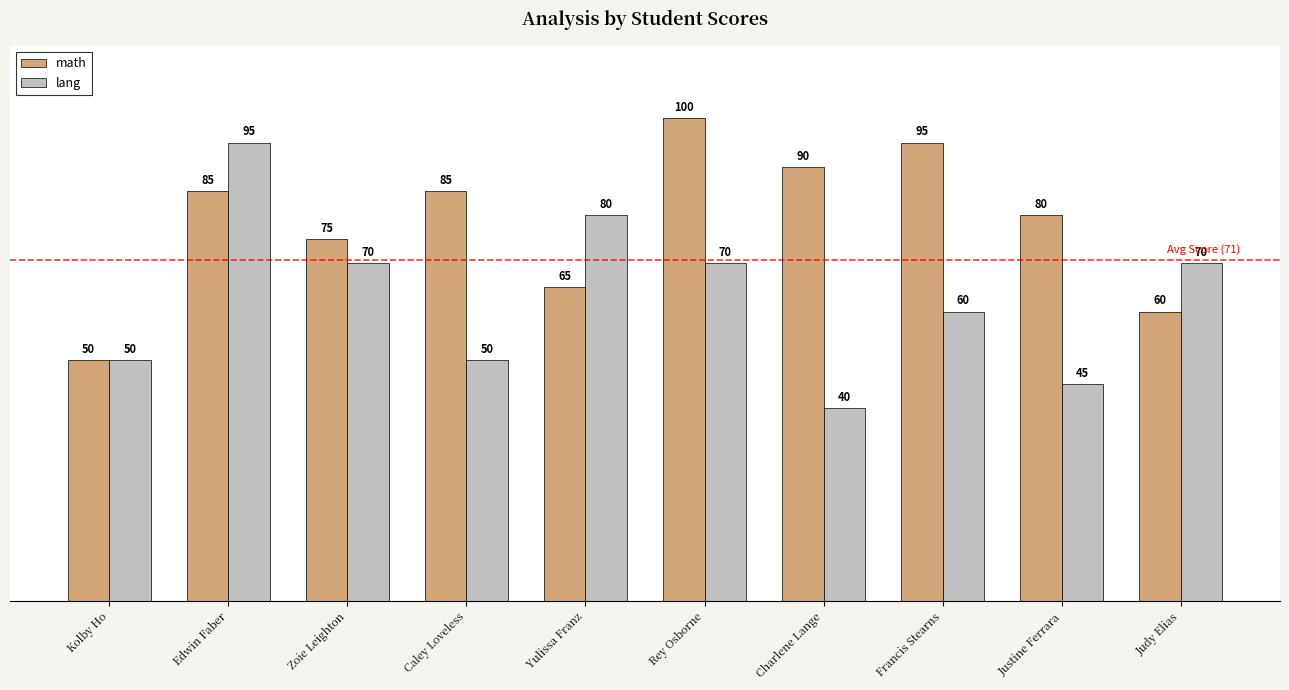

The math series shows 90 at Charlene Lange. True or false?

True